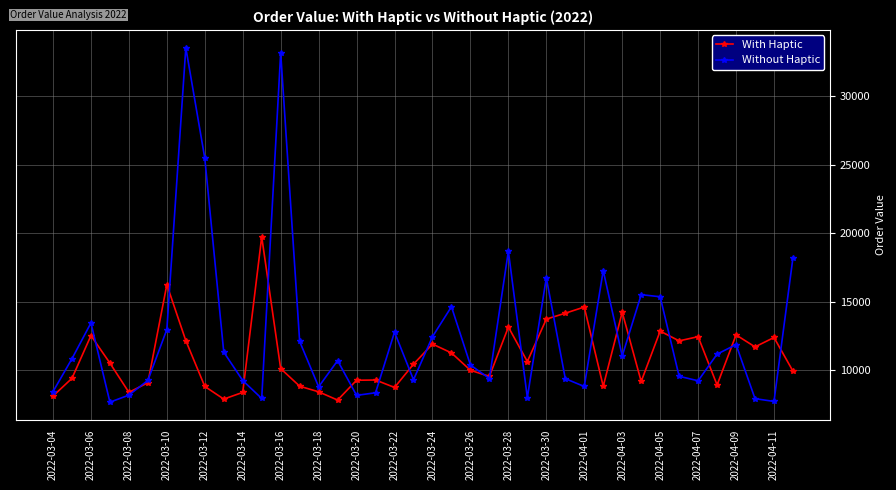

In Without Haptic, how many points are higher than both neighbors (excluding endpoints)?

11